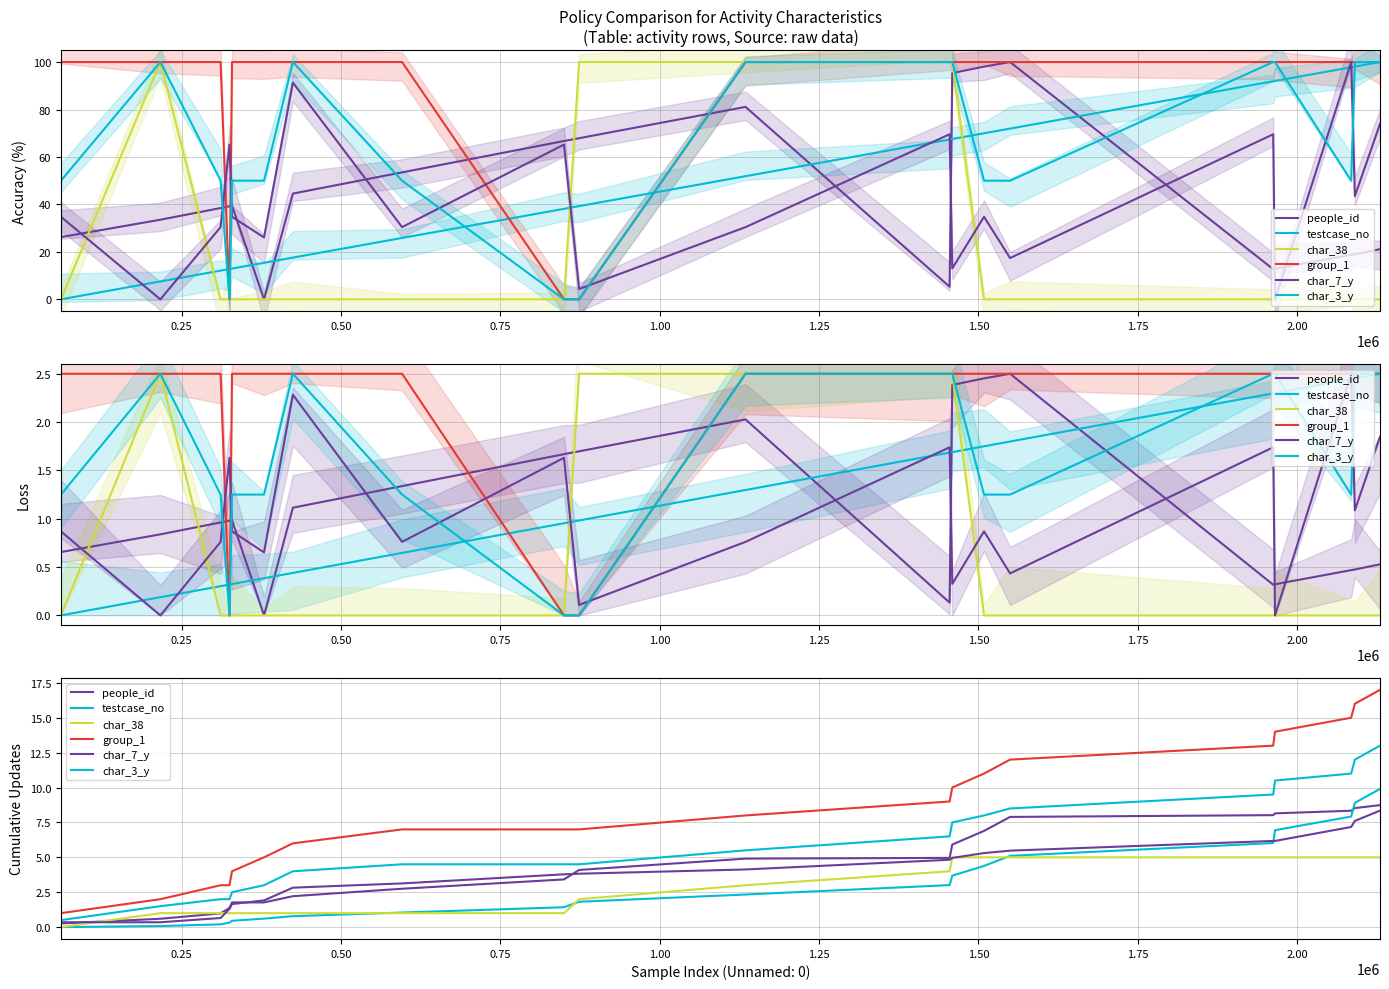

What is the greatest value displayed?

17.0